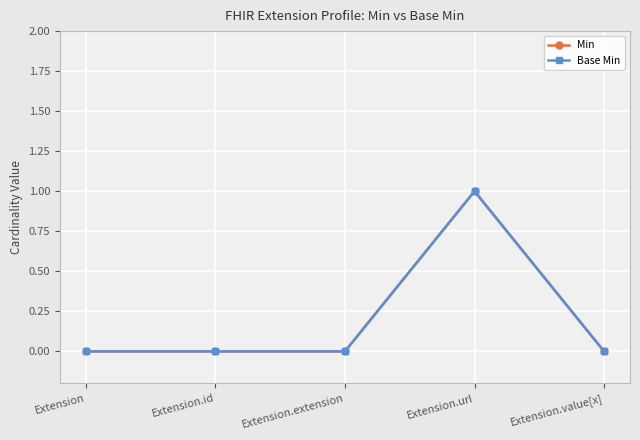

Does the chart have visible grid lines?

Yes